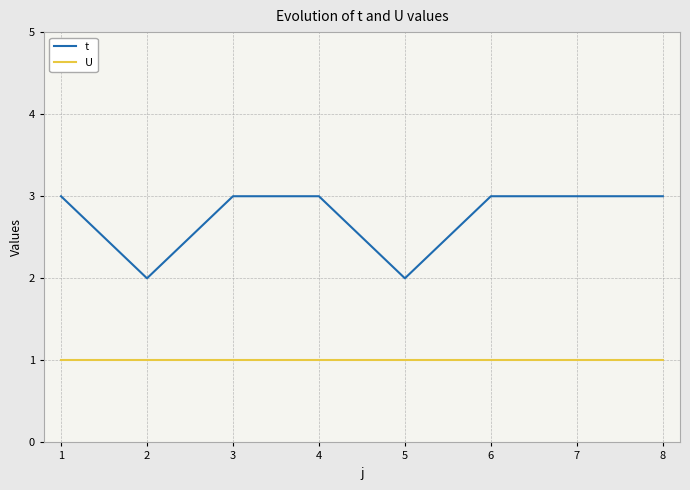

The t series shows 1 at 5. True or false?

False